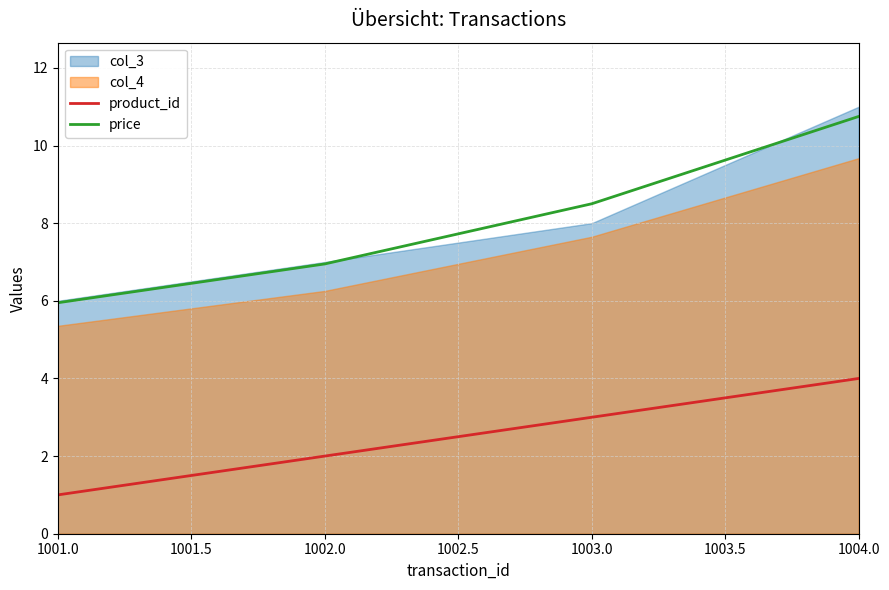

Which series has the widest spread of values?

price